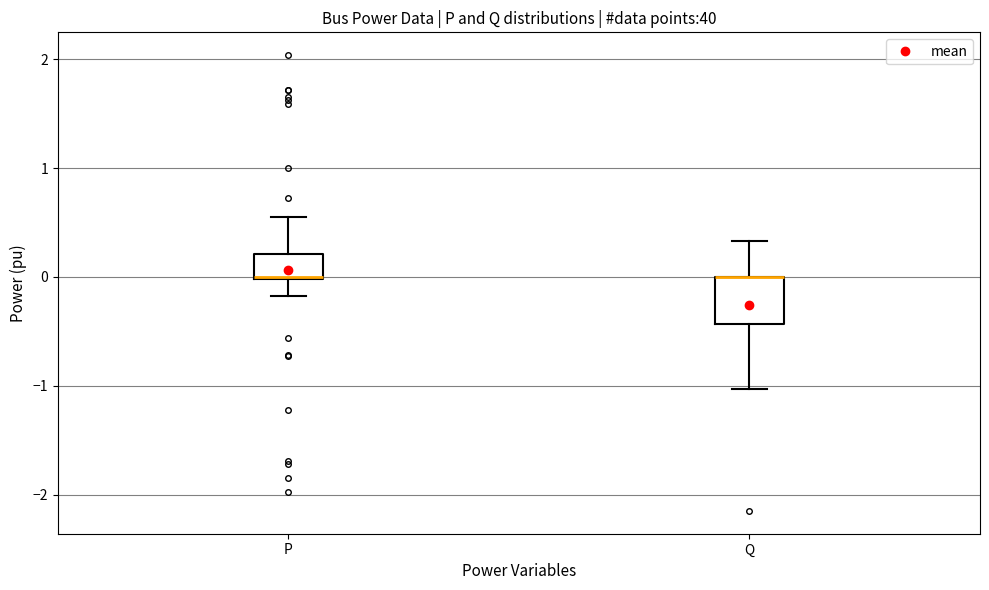

Which box is the tallest, from its lower edge to its upper edge?

Q